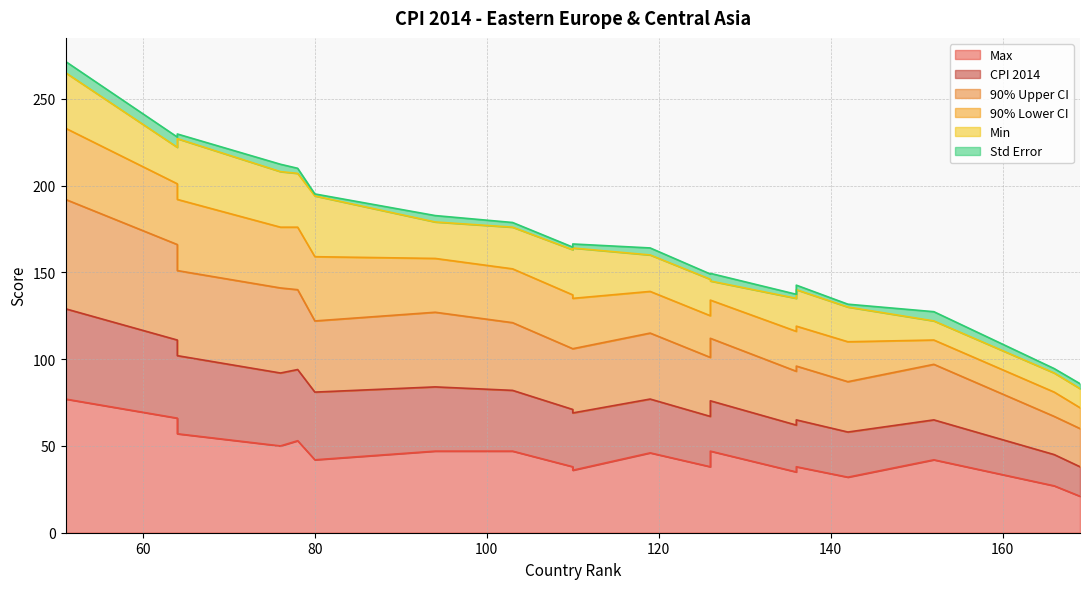

True or false: 90% Upper CI and CPI 2014 intersect in this chart.

False